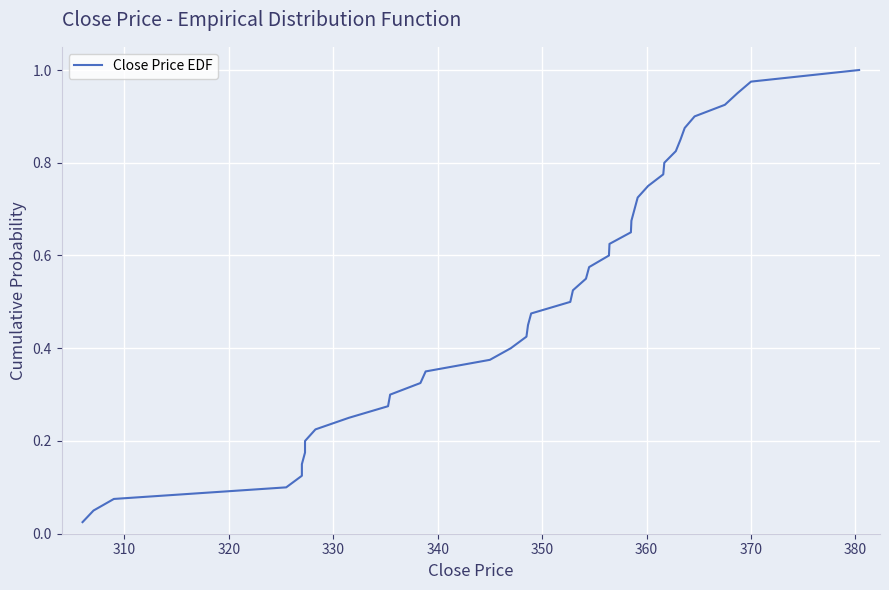

Reading left to right, transcribe all the data shown in this chart.

0.0	0.1	0.1	0.1	0.1	0.1	0.2	0.2	0.2	0.2	0.3	0.3	0.3	0.3	0.4	0.4	0.4	0.5	0.5	0.5	0.5	0.6	0.6	0.6	0.6	0.7	0.7	0.7	0.7	0.8	0.8	0.8	0.8	0.8	0.9	0.9	0.9	0.9	1.0	1.0